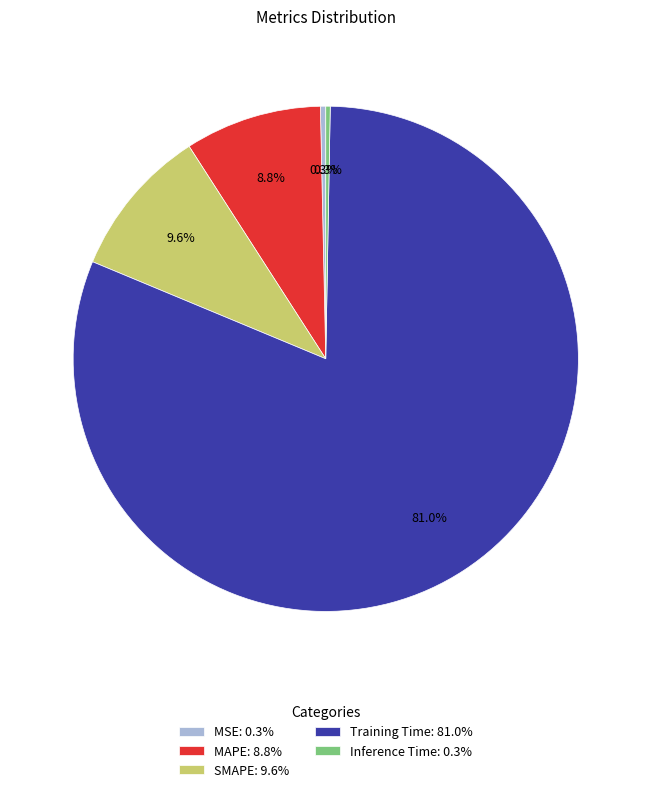

Do Training Time: 81.0% and MSE: 0.3% together represent more than half of the pie?

Yes